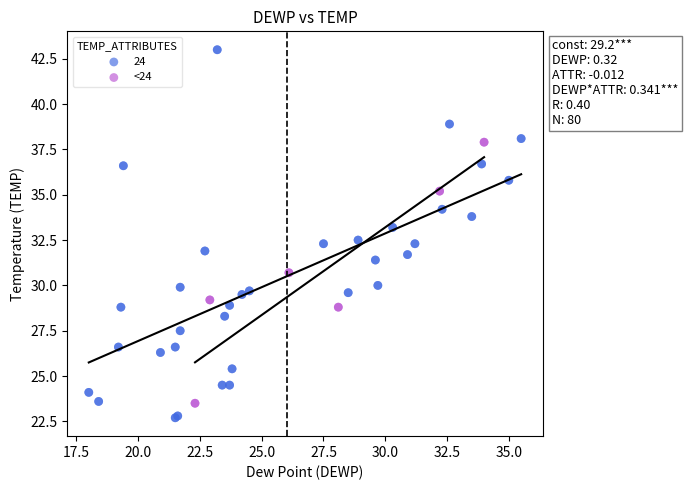

Which series has the largest Y range (max minus min)?

24